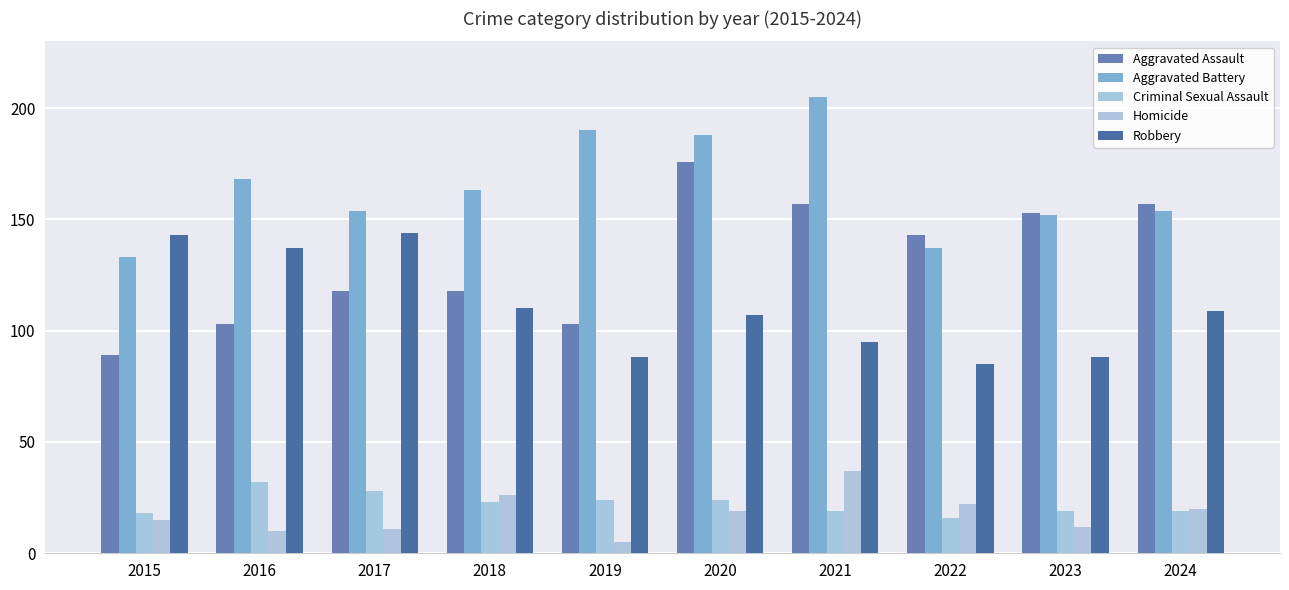

Reading left to right, what are all the values shown in this chart?

Aggravated Assault: 2015=89	2016=103	2017=118	2018=118	2019=103	2020=176	2021=157	2022=143	2023=153	2024=157
Aggravated Battery: 2015=133	2016=168	2017=154	2018=163	2019=190	2020=188	2021=205	2022=137	2023=152	2024=154
Criminal Sexual Assault: 2015=18	2016=32	2017=28	2018=23	2019=24	2020=24	2021=19	2022=16	2023=19	2024=19
Homicide: 2015=15	2016=10	2017=11	2018=26	2019=5	2020=19	2021=37	2022=22	2023=12	2024=20
Robbery: 2015=143	2016=137	2017=144	2018=110	2019=88	2020=107	2021=95	2022=85	2023=88	2024=109